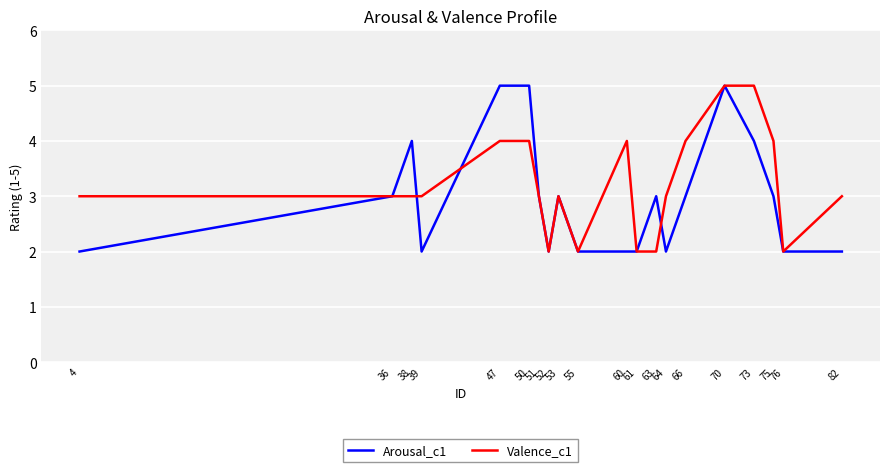

The Valence_c1 series shows 2 at 51. True or false?

False